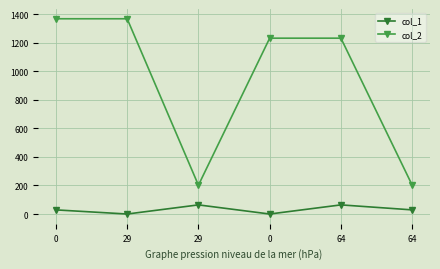

How many data points in col_2 are less than 1232?

2